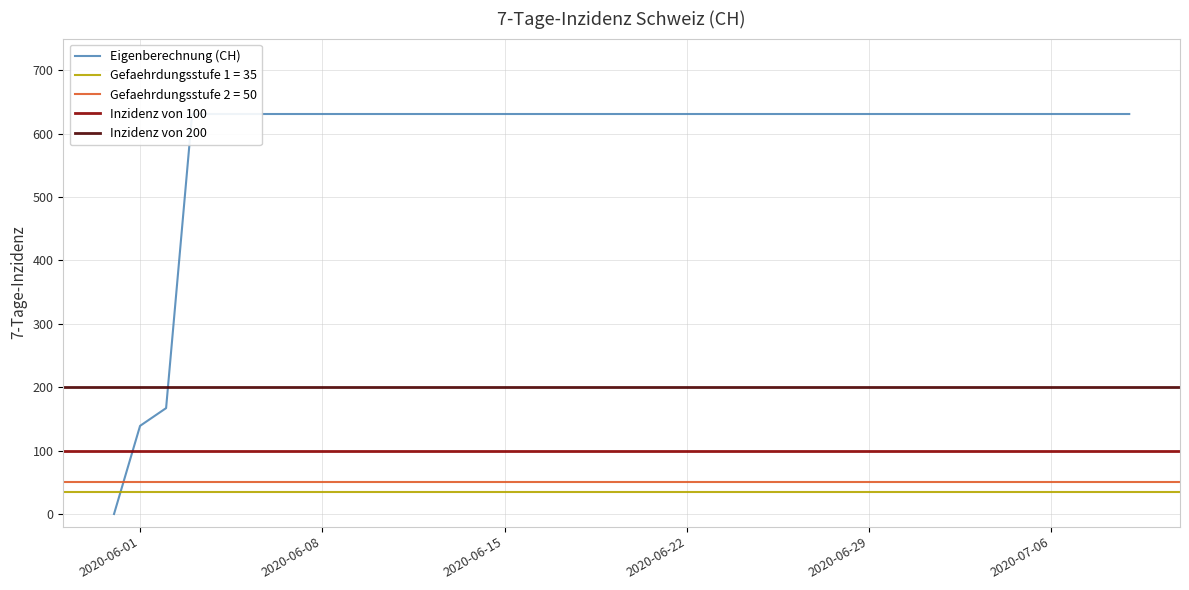

How many data points are less than 631?

3